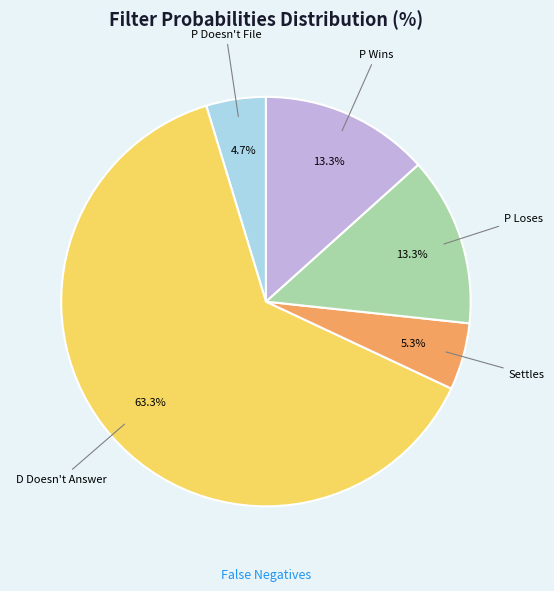

How many slices are in this pie chart?

5